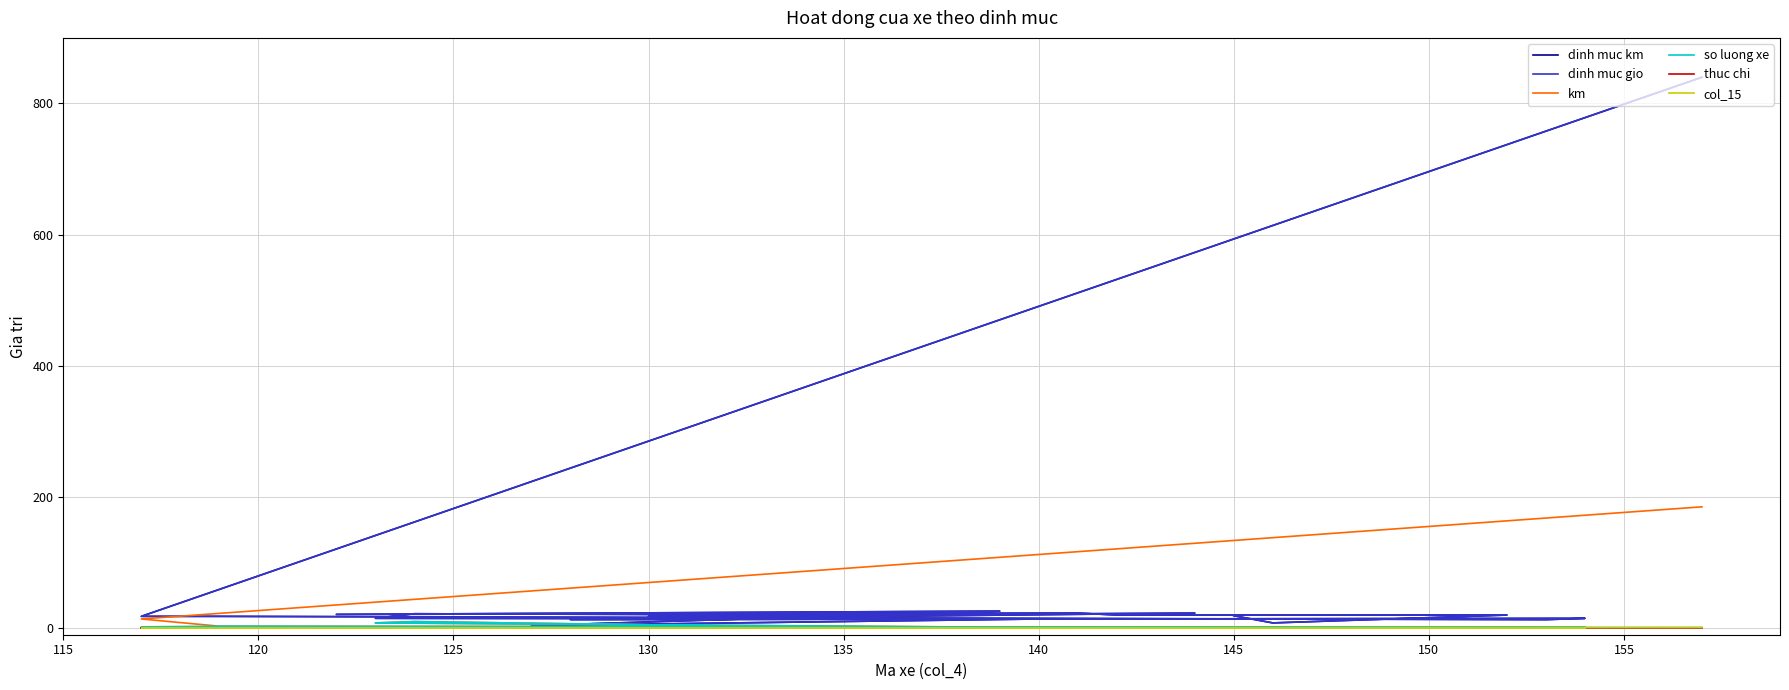

Where is so luong xe nearest to the value 5?

125